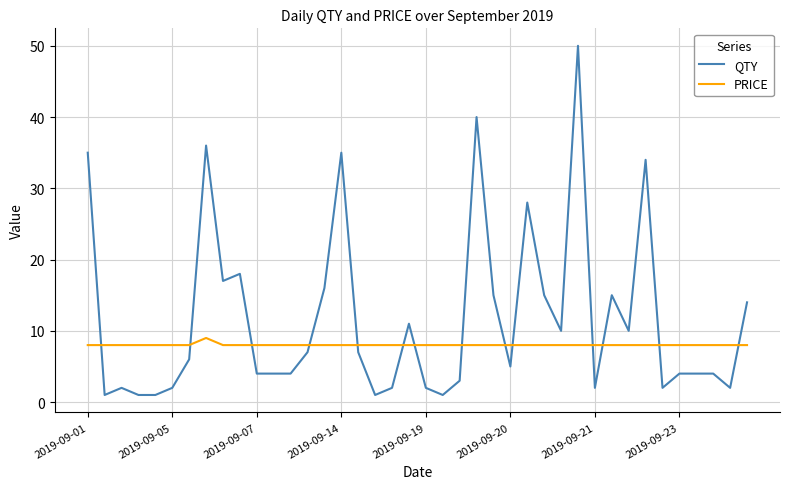

Which series has the largest total across all categories?

QTY